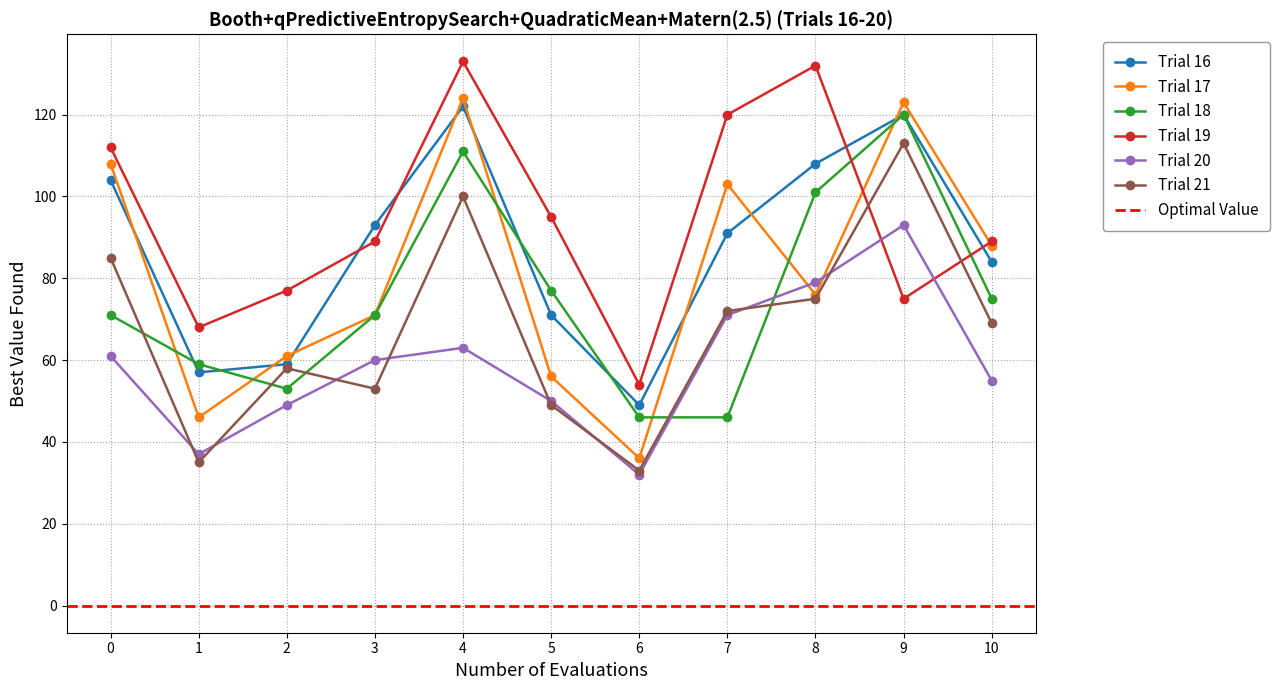

The value of Trial 16 at 0 is 104. True or false?

True